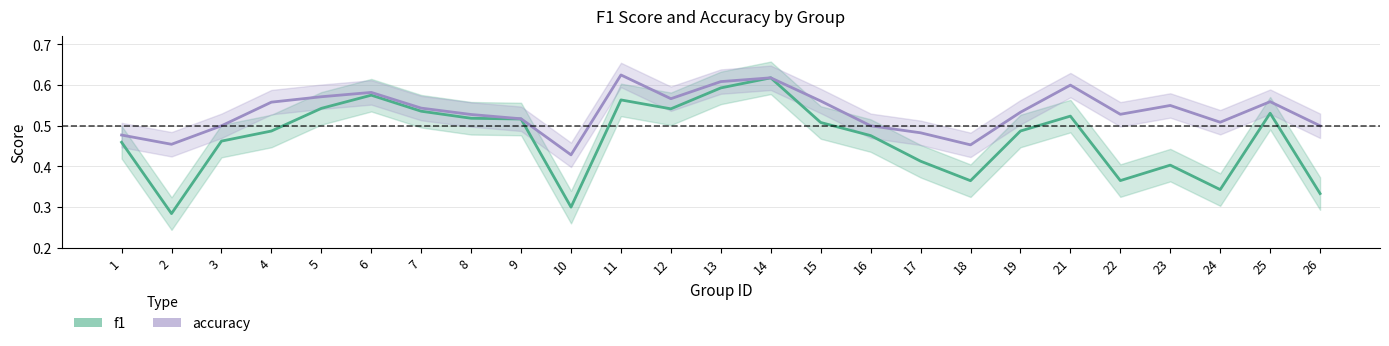

Is it true that f1 equals 0.1 at 22?

False